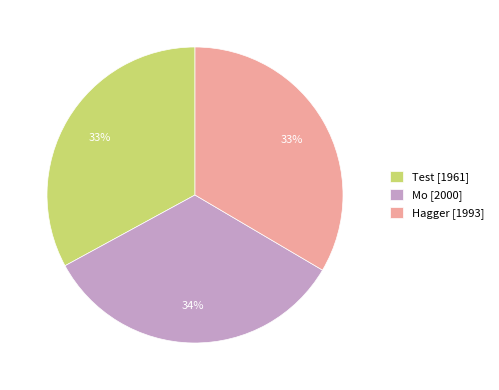

To the nearest percent, what portion does Test represent?

33%